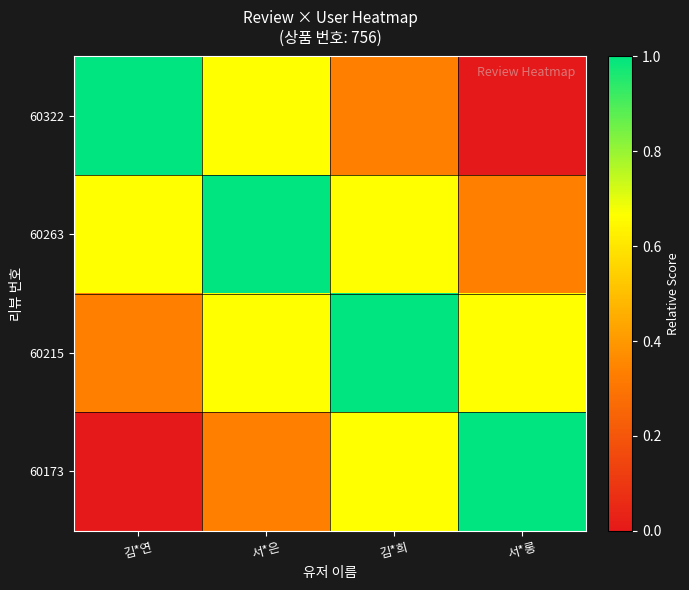

Reading left to right, extract all data points from this chart.

60322: 김*연=1.0	서*은=0.7	김*희=0.3	서*롱=0.0
60263: 김*연=0.7	서*은=1.0	김*희=0.7	서*롱=0.3
60215: 김*연=0.3	서*은=0.7	김*희=1.0	서*롱=0.7
60173: 김*연=0.0	서*은=0.3	김*희=0.7	서*롱=1.0